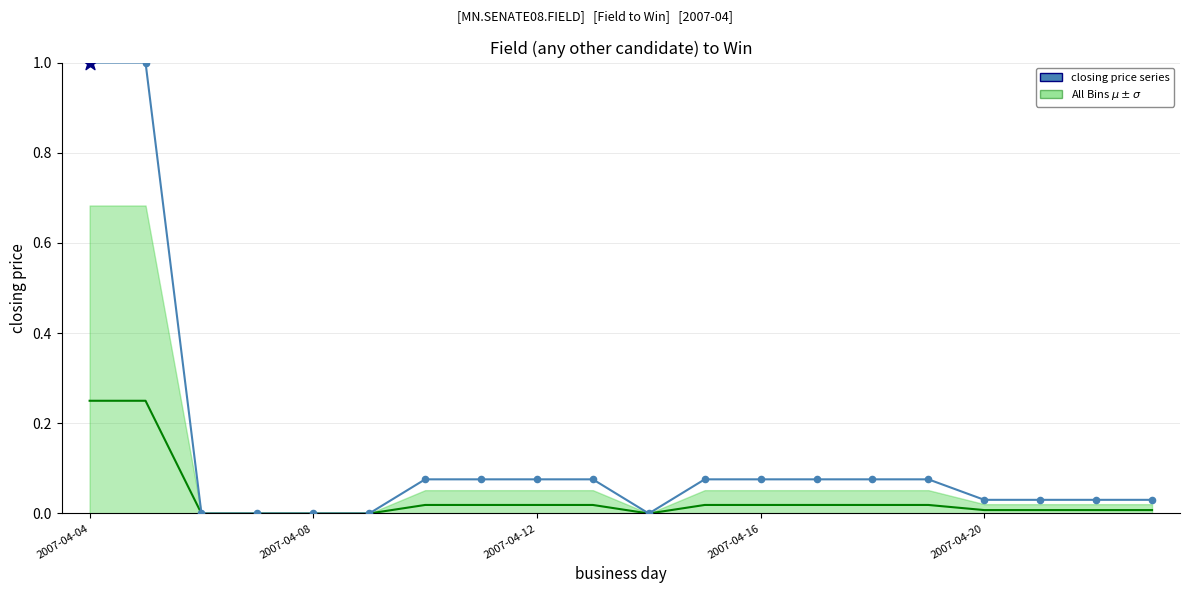

Which series has the largest Y range (max minus min)?

[closing price] fit